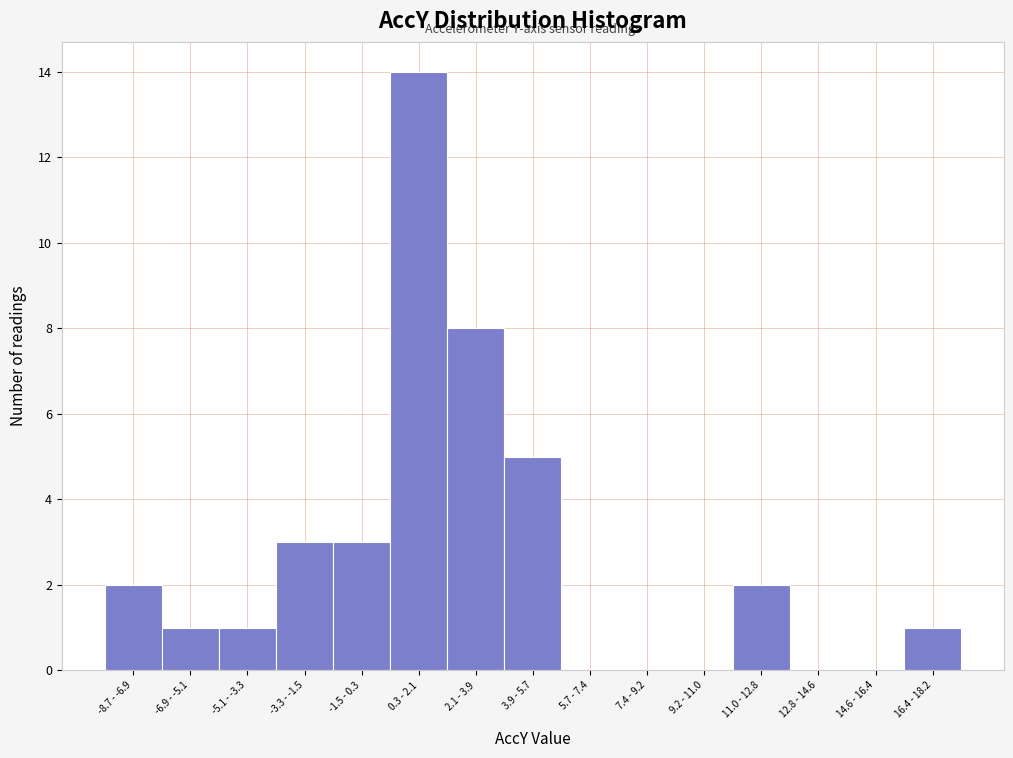

Reading left to right, extract all data points from this chart.

-8.7 - -6.9=2	-6.9 - -5.1=1	-5.1 - -3.3=1	-3.3 - -1.5=3	-1.5 - 0.3=3	0.3 - 2.1=14	2.1 - 3.9=8	3.9 - 5.7=5	5.7 - 7.4=0	7.4 - 9.2=0	9.2 - 11.0=0	11.0 - 12.8=2	12.8 - 14.6=0	14.6 - 16.4=0	16.4 - 18.2=1